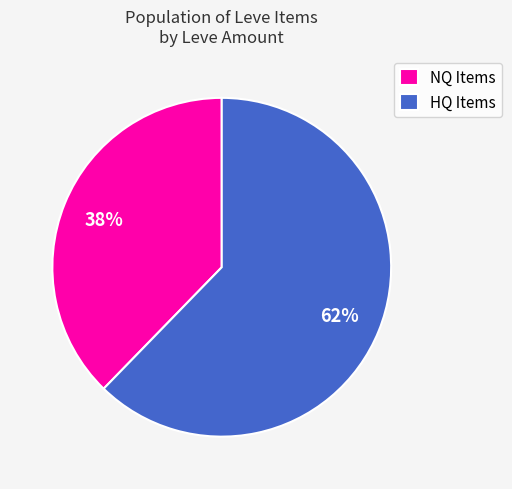

Is it true that NQ Items is 38% of the pie?

True